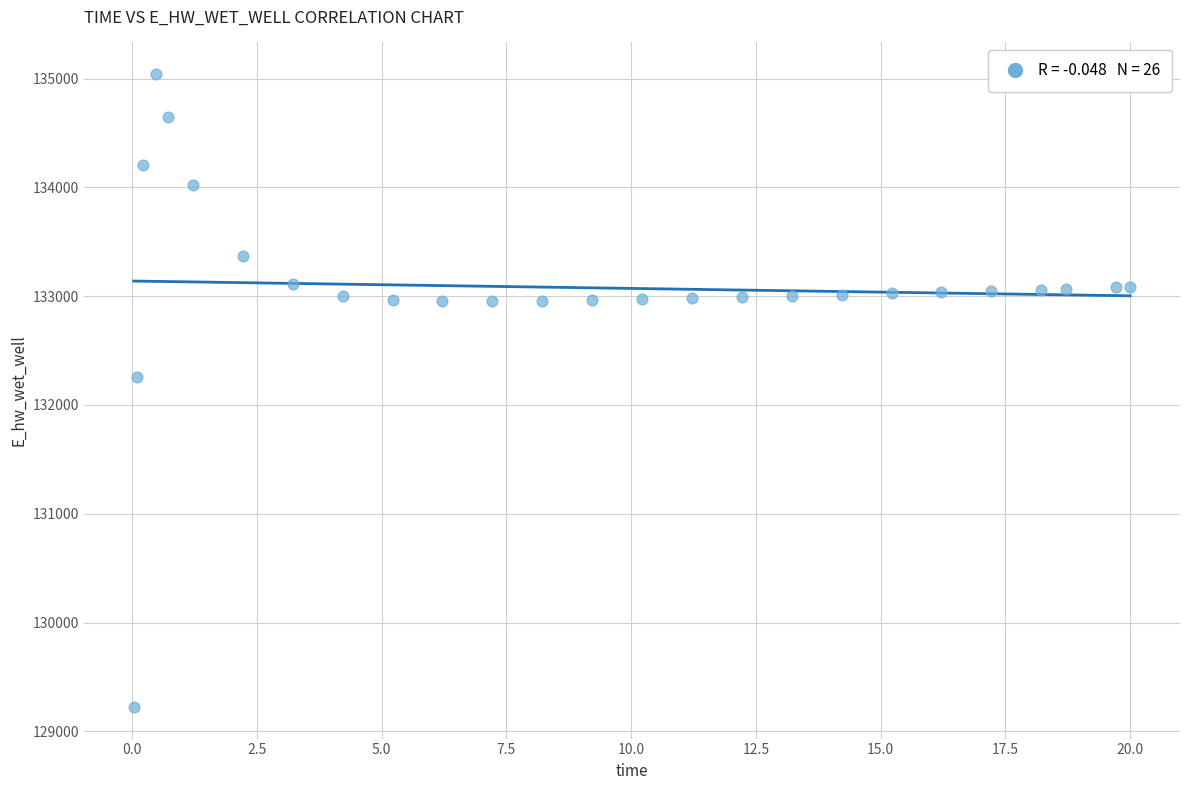

What Y value in the scatter plot is closest to 132132?

132259.9